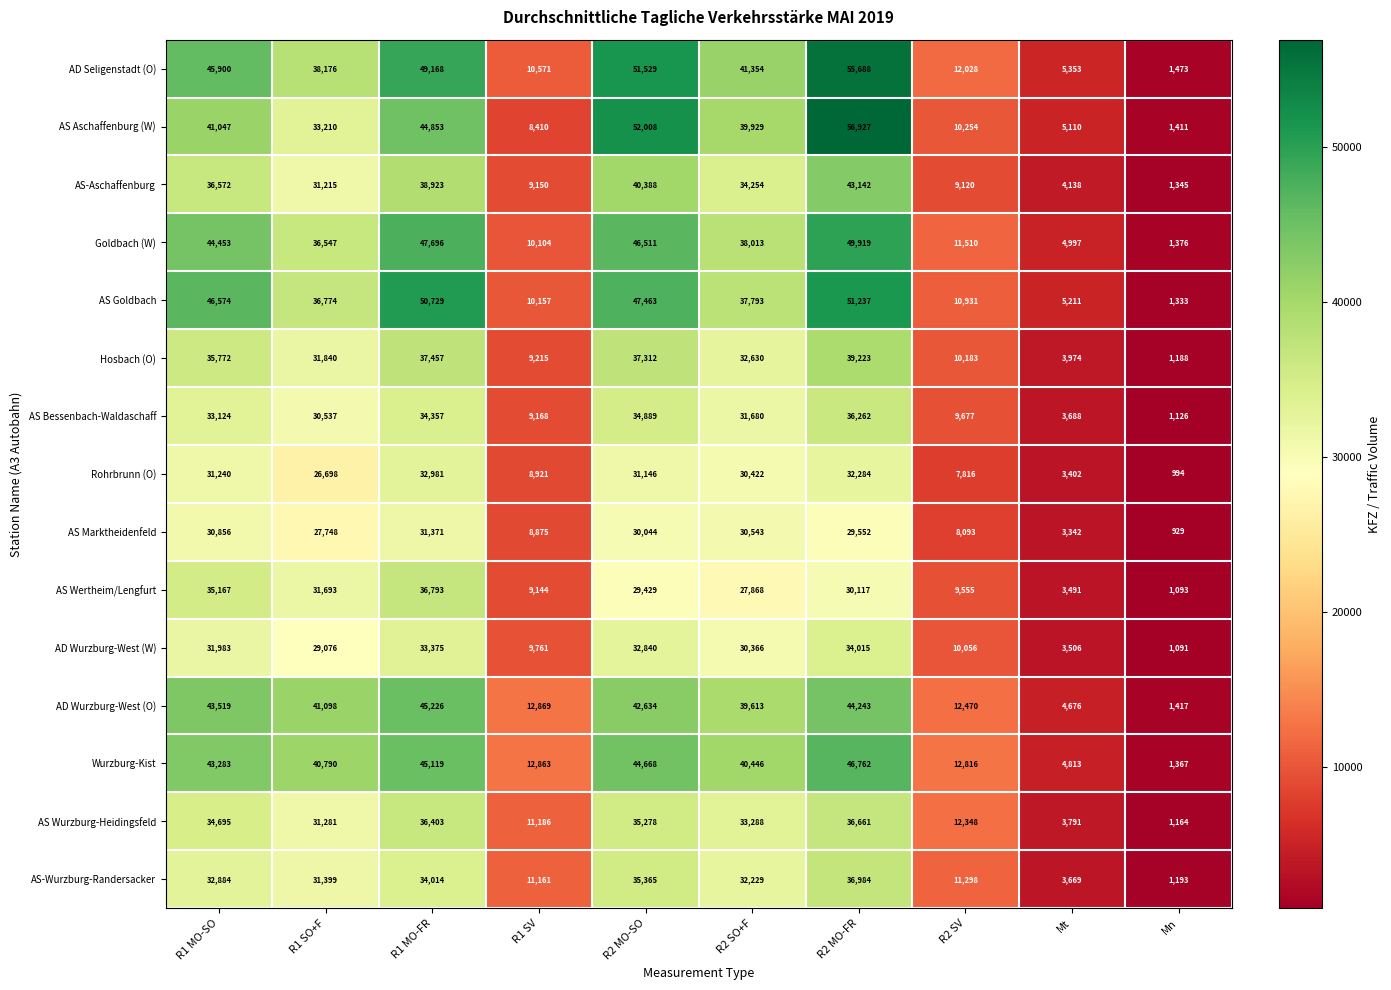

True or false: AS Goldbach has a value of 51237 at R2 MO-FR.

True